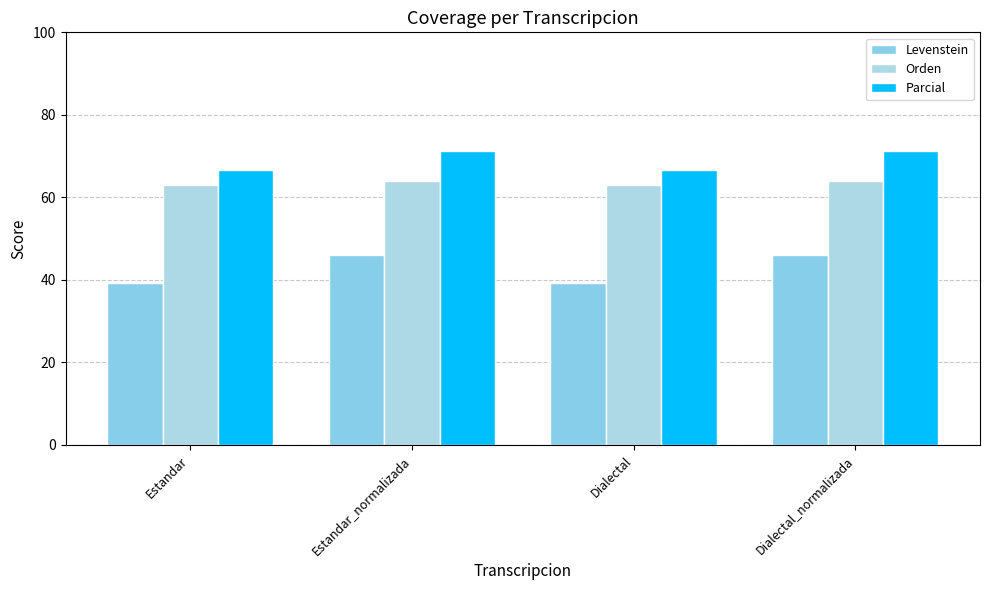

Is it true that Parcial equals 23.2 at Dialectal_normalizada?

False